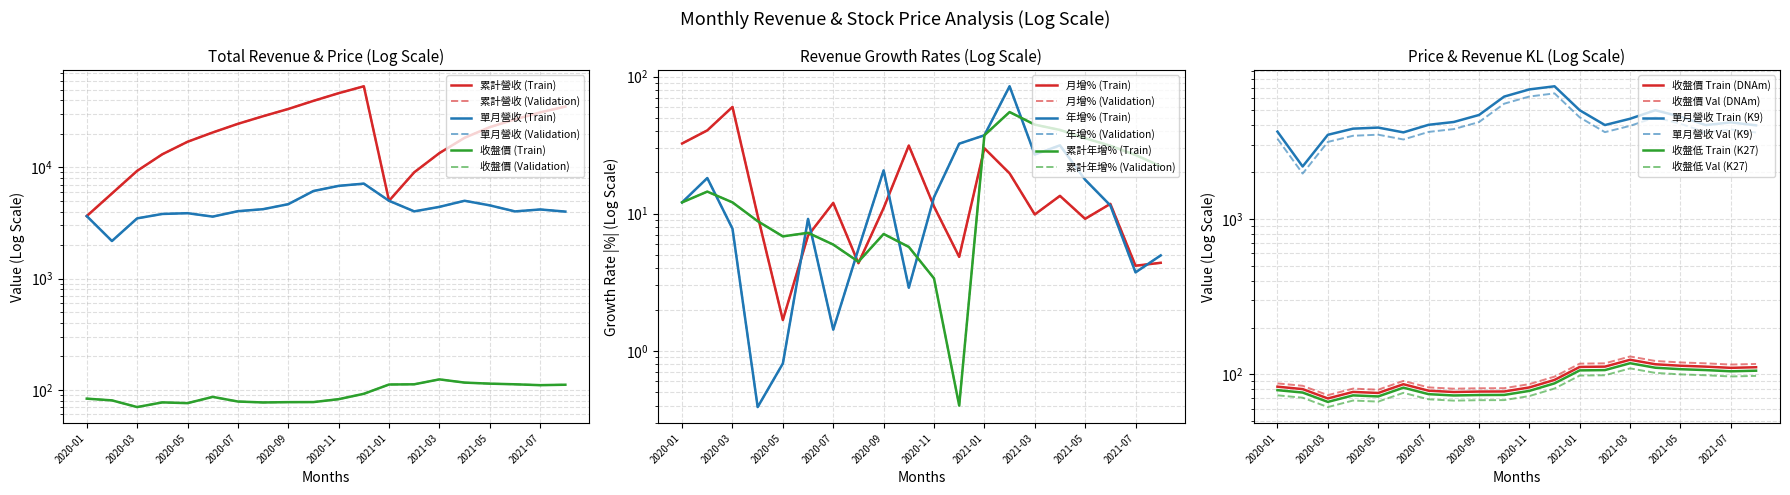

Reading left to right, transcribe all the data shown in this chart.

累計營收(億): 3646.0	5820.0	9297.0	13106.0	16976.0	20581.0	24614.0	28820.0	33484.0	39609.0	46423.0	53561.0	5002.0	9021.0	13433.0	18438.0	22989.0	27005.0	31185.0	35185.0
單月營收(億): 3646.0	2175.0	3477.0	3809.0	3870.0	3605.0	4033.0	4205.0	4664.0	6126.0	6814.0	7138.0	5002.0	4019.0	4412.0	5005.0	4550.0	4016.0	4180.0	4000.0
收盤價: 83.2	80.3	69.9	77.0	75.8	86.3	78.4	76.9	77.4	77.5	82.3	92.0	111.5	112.0	124.0	116.0	113.5	112.0	110.0	111.0